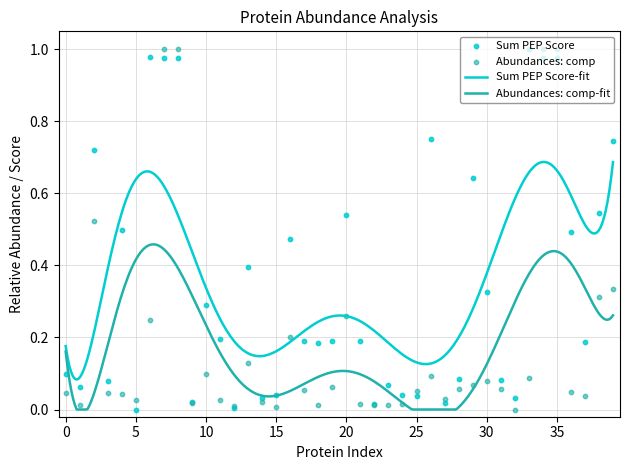

Is the value of Abundances (Grouped): comp at 16 greater than the value of Sum PEP Score at 28?

Yes